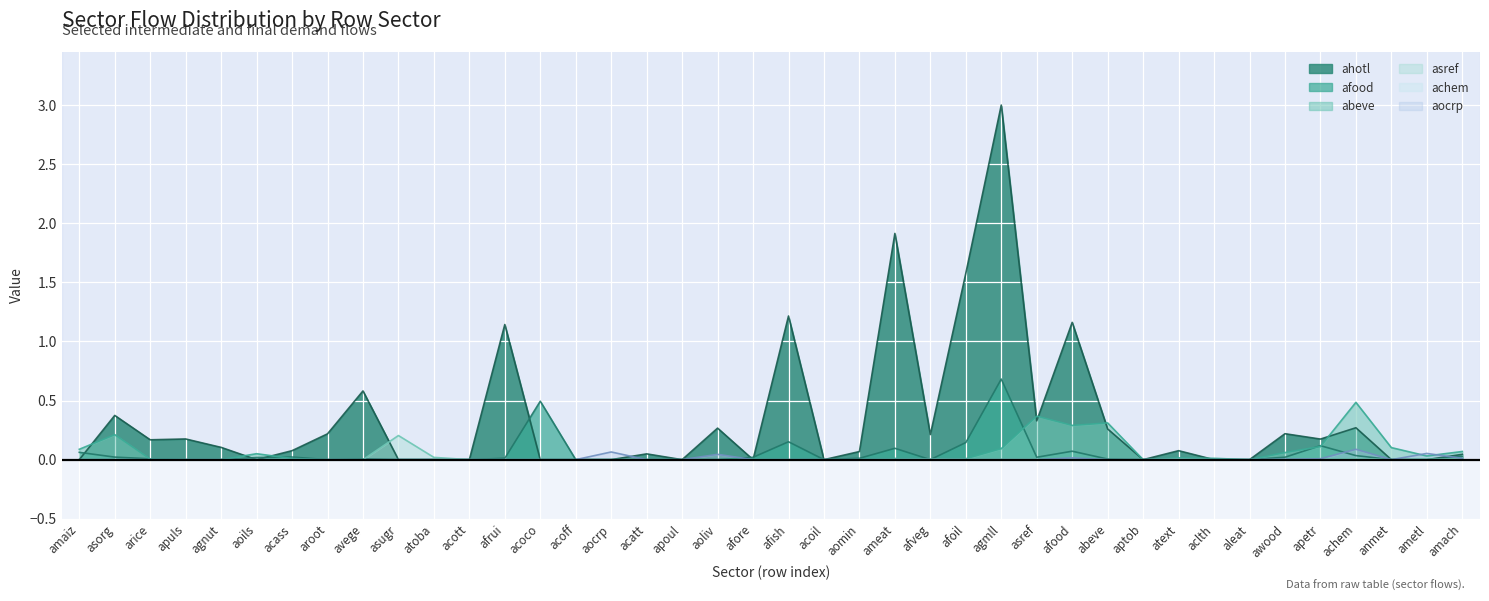

How many times do abeve and aocrp cross each other?

3